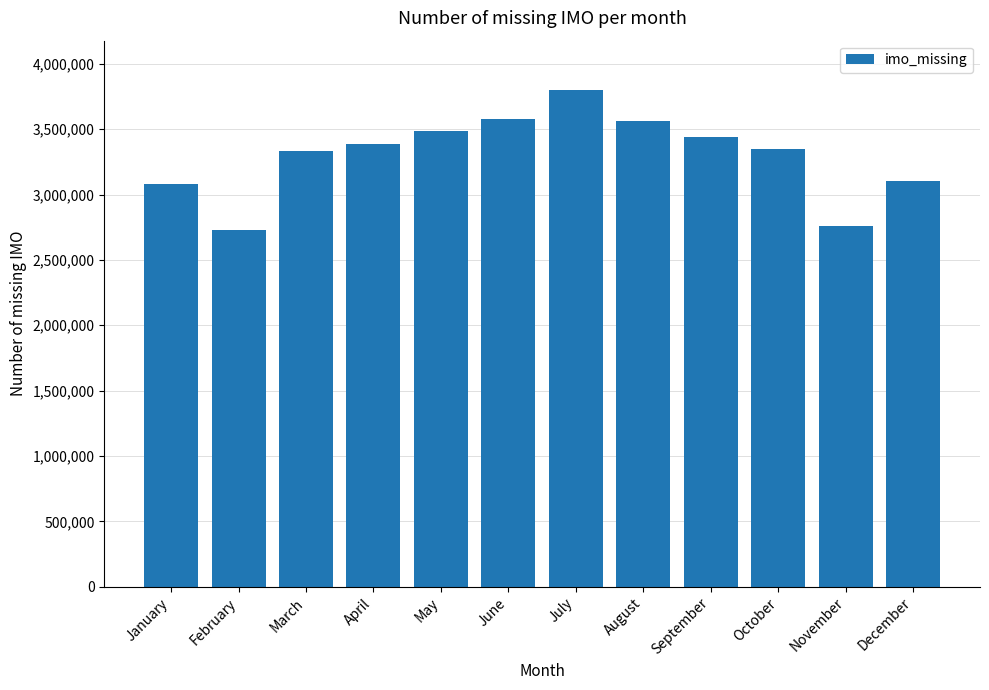

Which category has the highest value across all series?

July